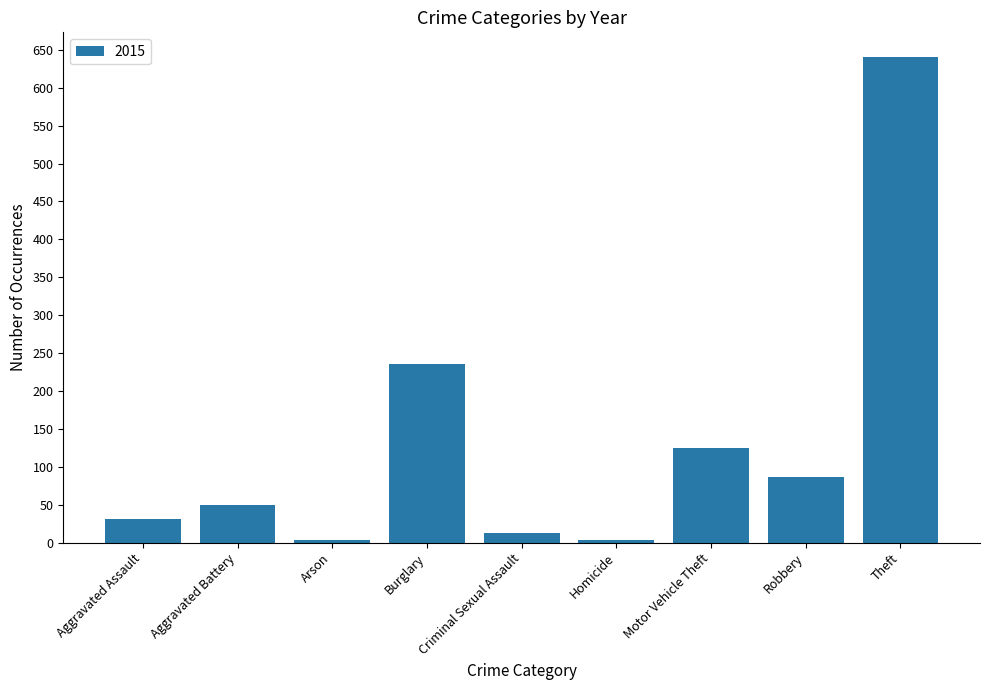

The chart shows a value of 204 at Motor Vehicle Theft. True or false?

False